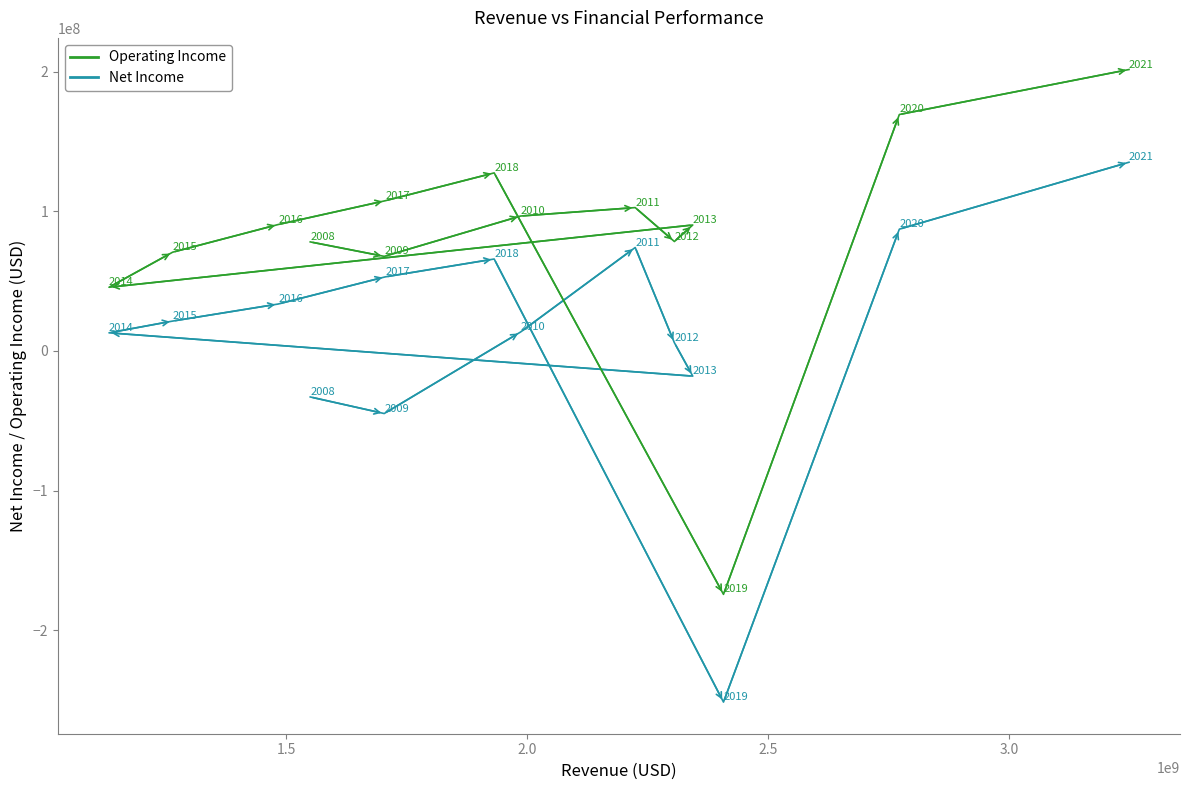

Which series has the largest Y range (max minus min)?

Net Income